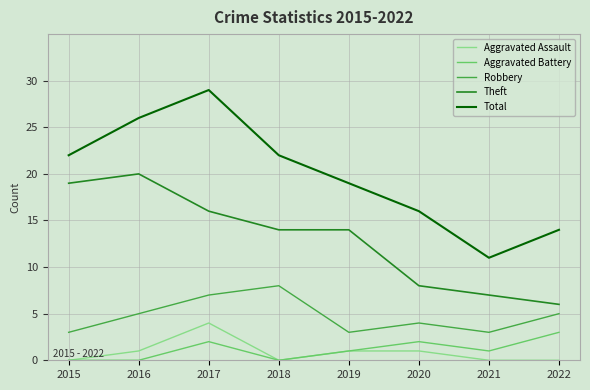

True or false: Aggravated Battery has more than 0 interior local peaks.

True